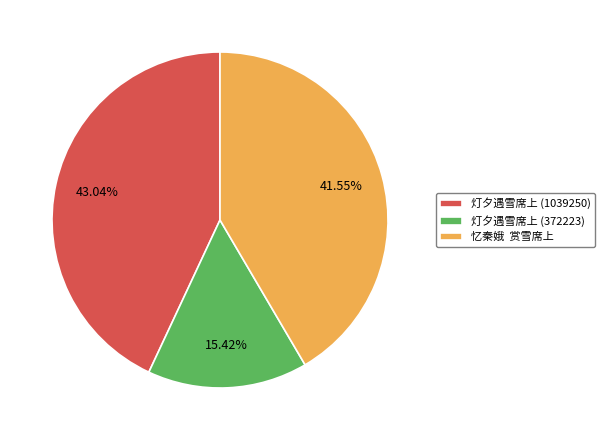

To the nearest percent, what portion does 灯夕遇雪席上 (372223) represent?

15%